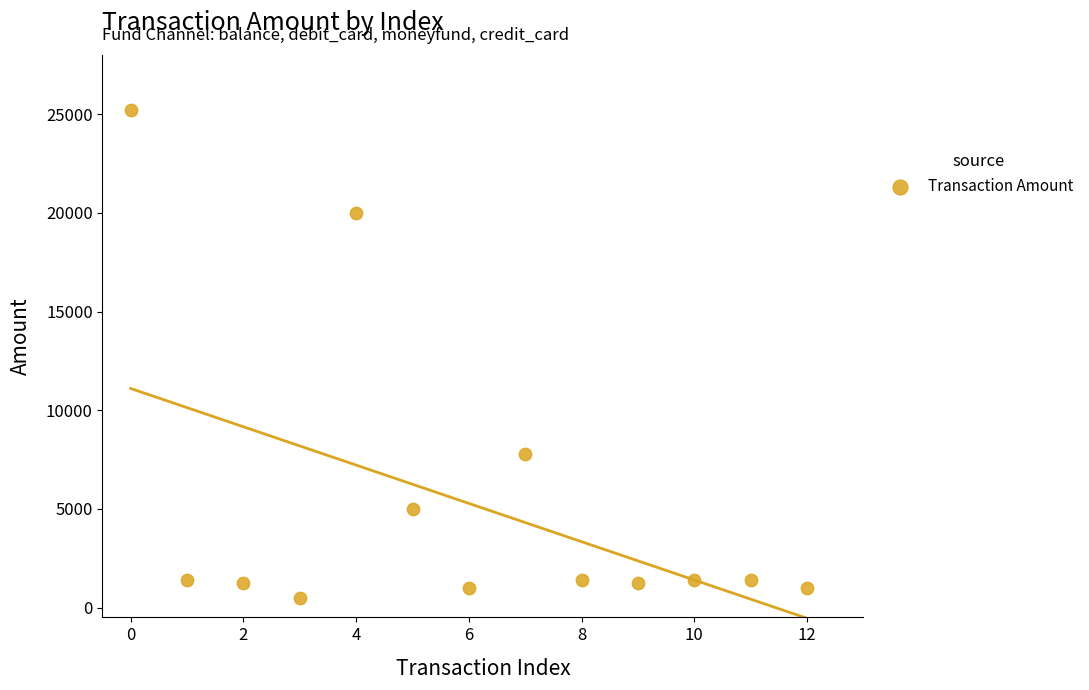

What Y value in the scatter plot is closest to 12852?

7800.0